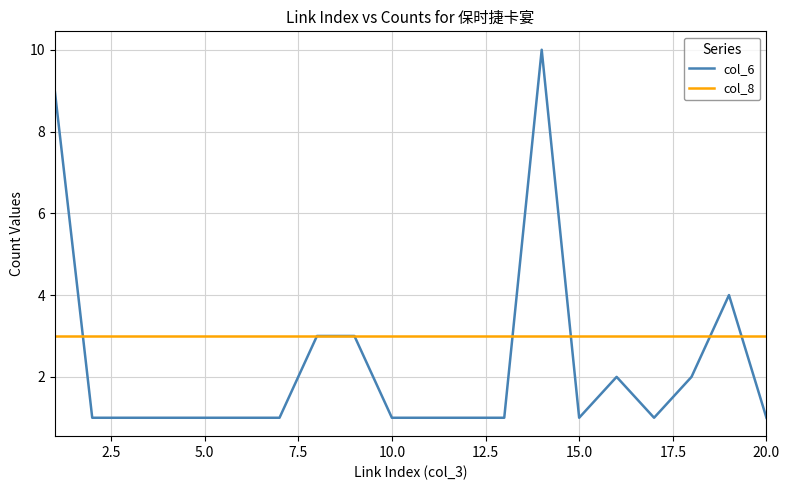

How many lines are shown in the chart?

2